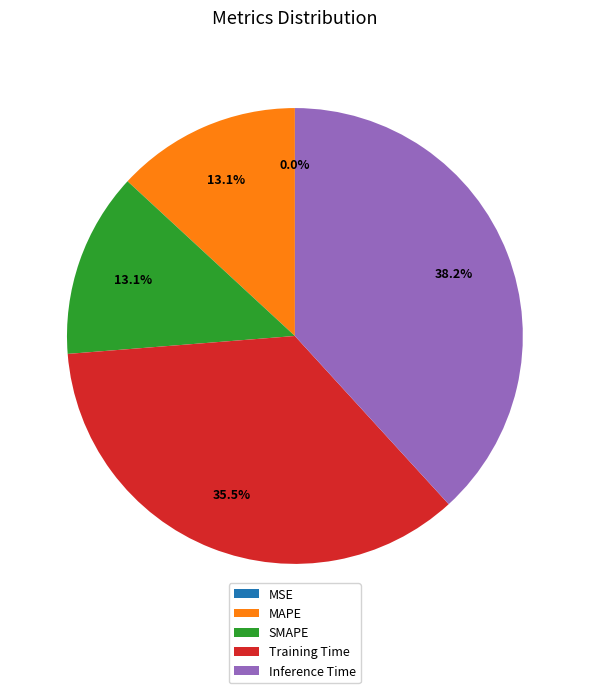

Which slice is the largest?

Inference Time